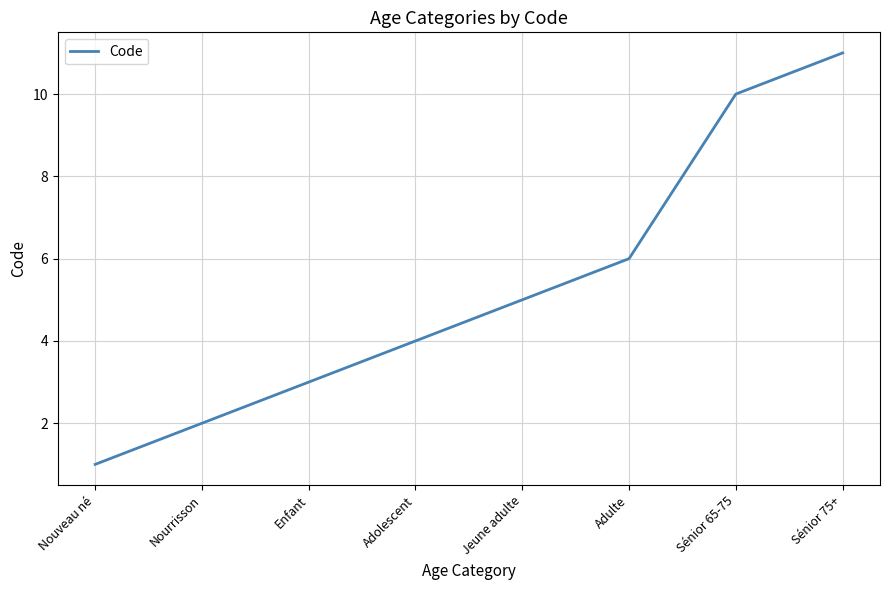

List the labels in order of value, largest first.

Sénior 75+, Sénior 65-75, Adulte, Jeune adulte, Adolescent, Enfant, Nourrisson, Nouveau né